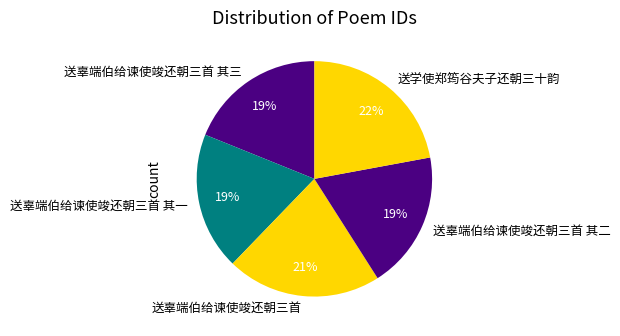

Count the number of slices in the pie.

5